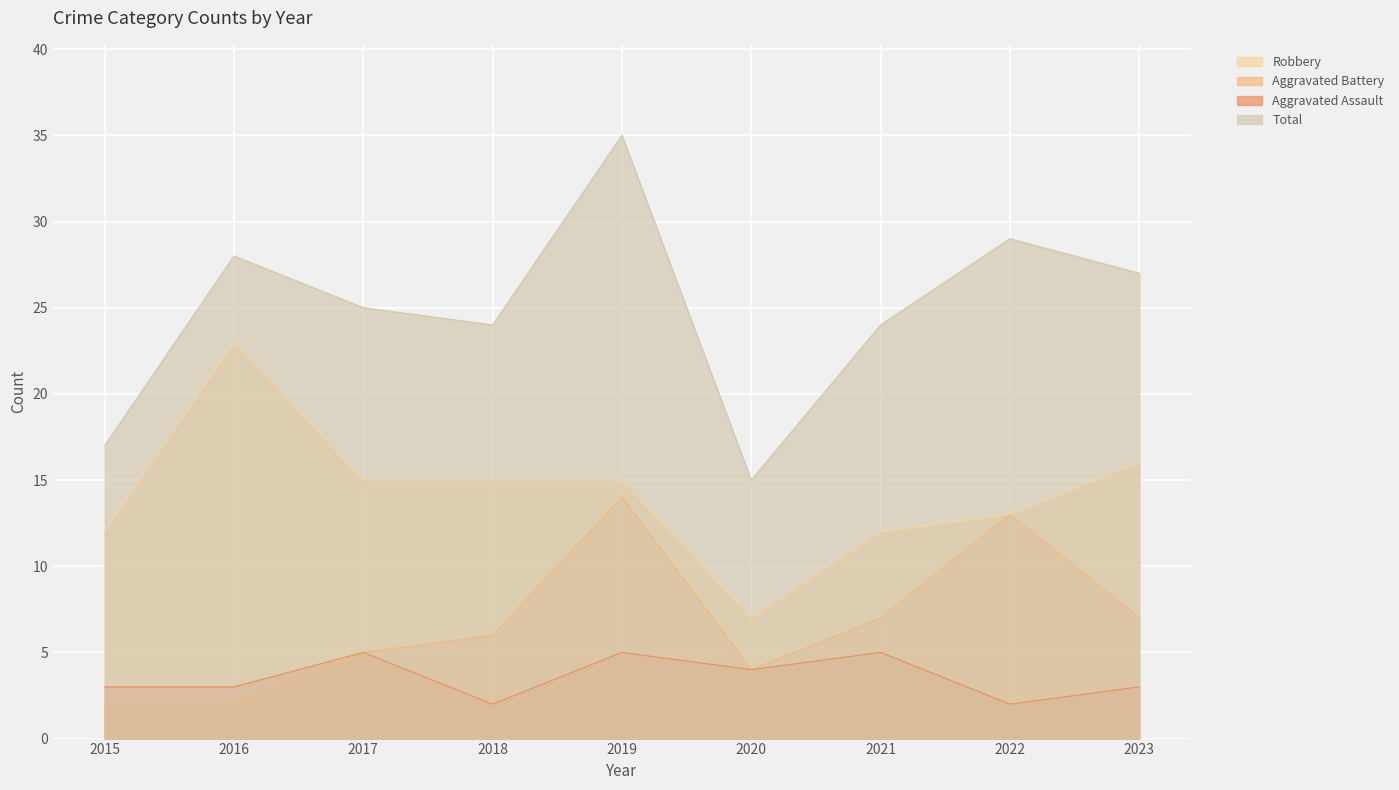

True or false: Robbery and Aggravated Assault cross at least once.

False